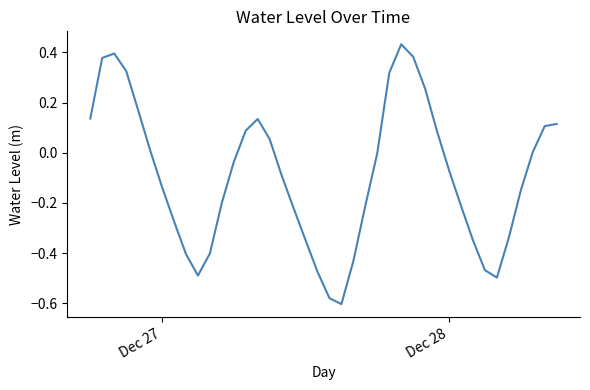

How many distinct data groups are displayed?

1